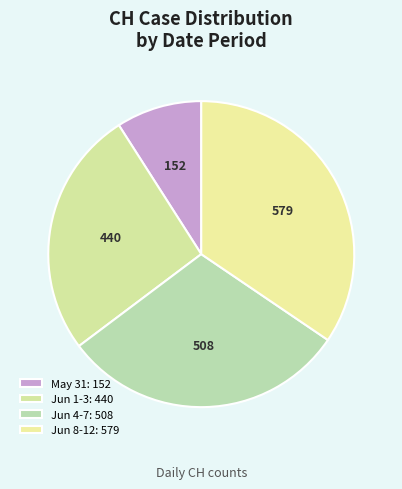

How many segments does this pie chart have?

4